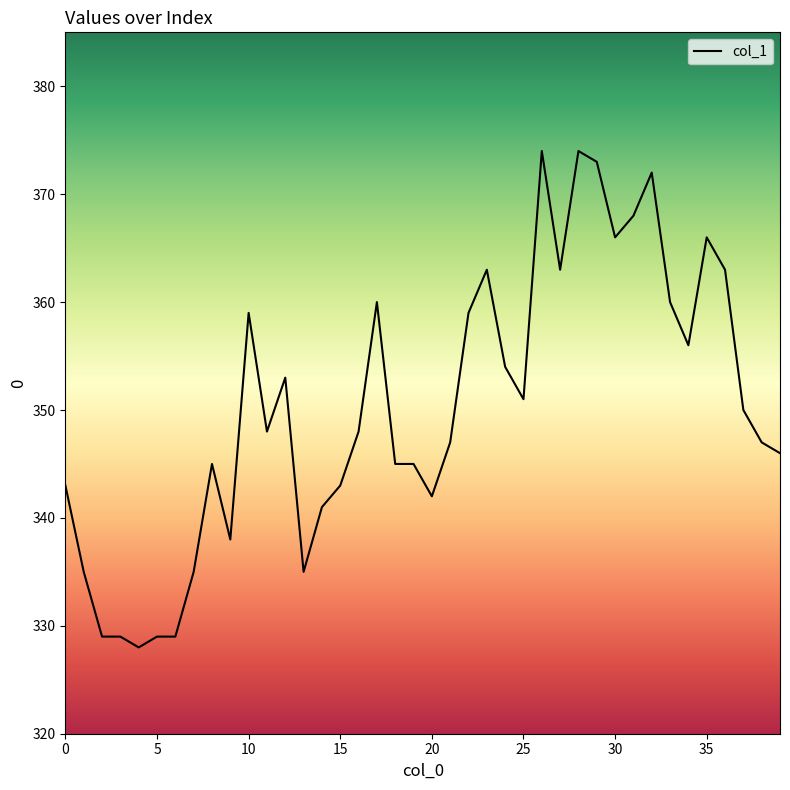

What is the greatest value displayed?

374